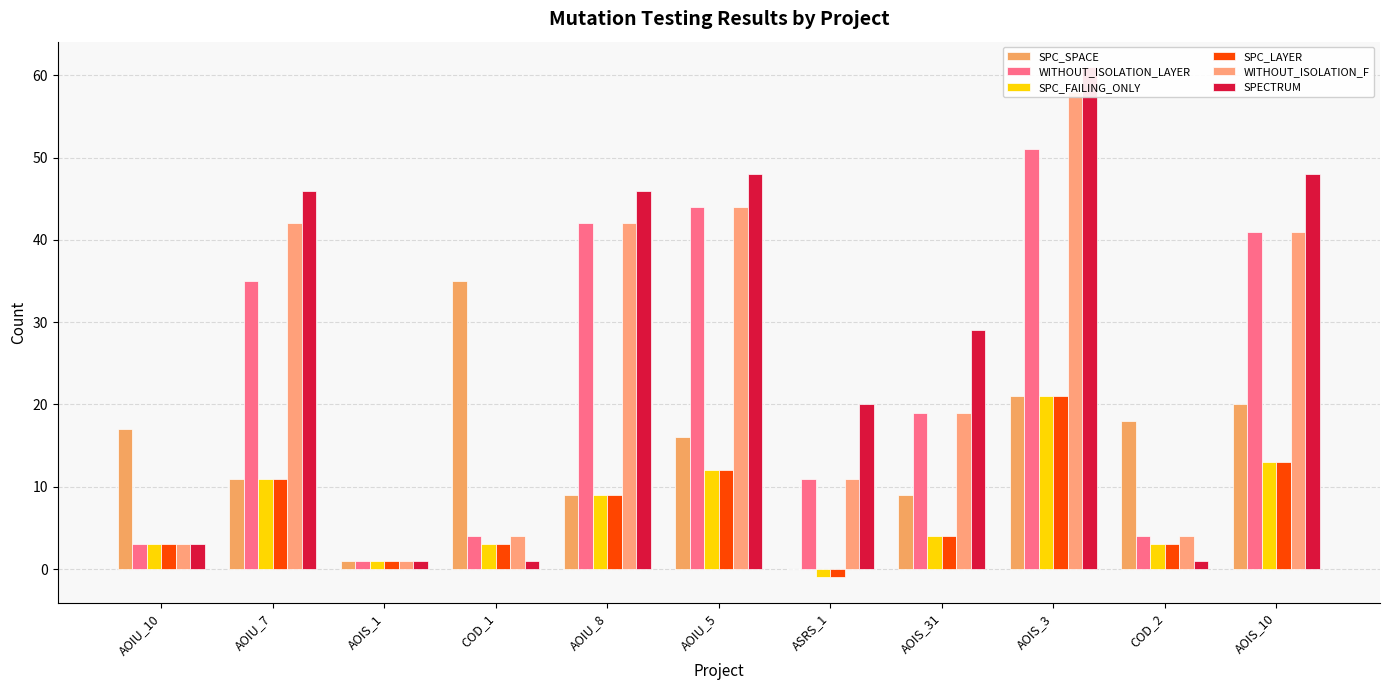

True or false: SPECTRUM has a value of 32 at ASRS_1.

False